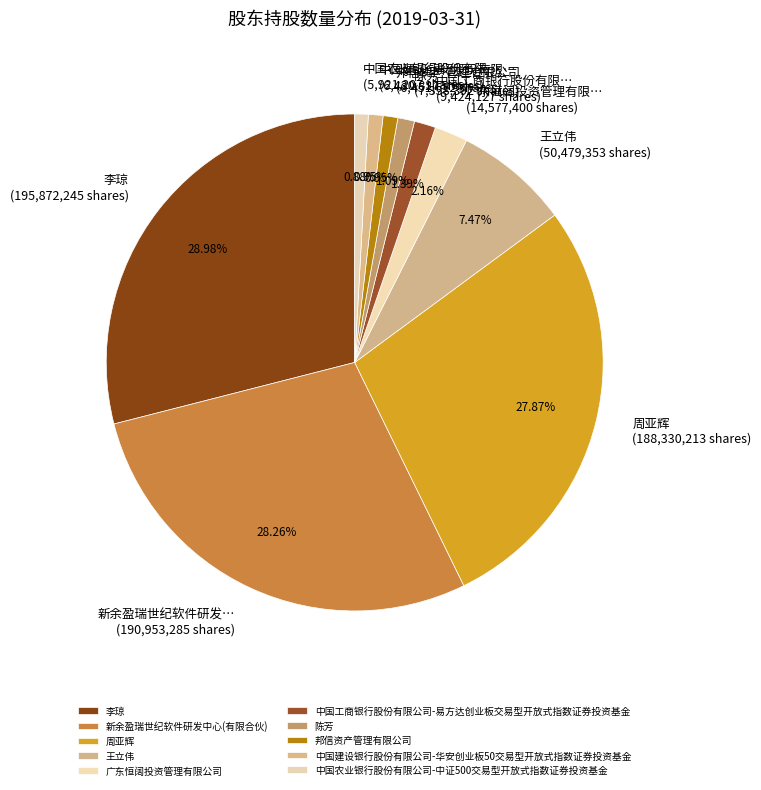

How many slices are in this pie chart?

10